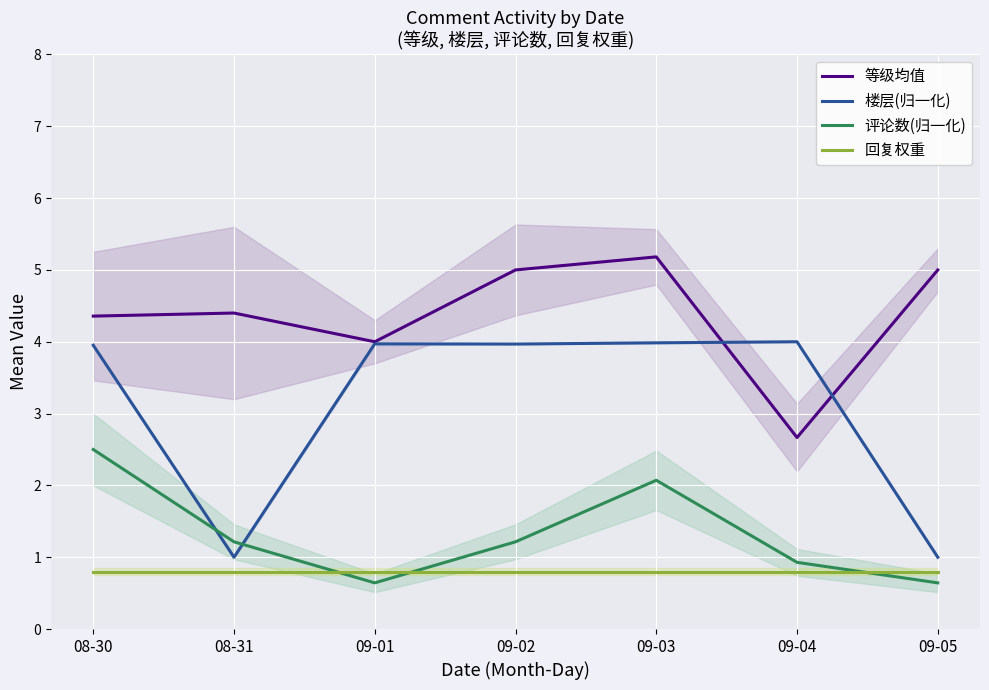

The value of 评论数(归一化) at 08-31 is 0.7. True or false?

False